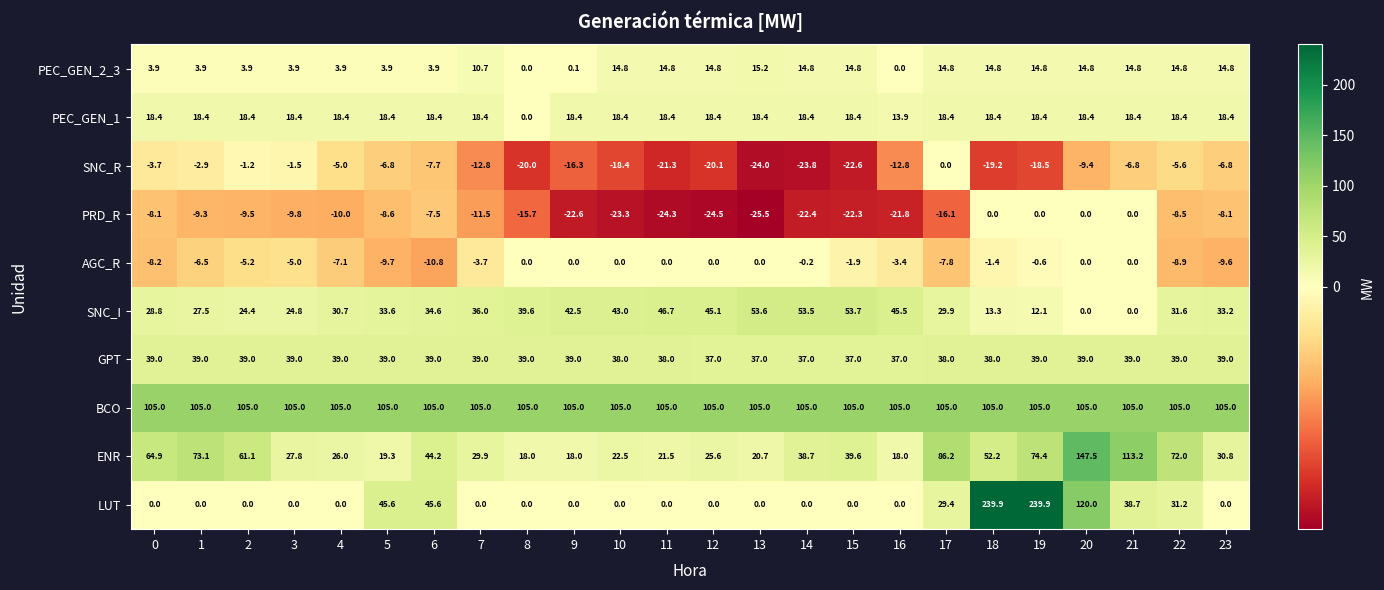

What is the minimum value for GPT?

37.0